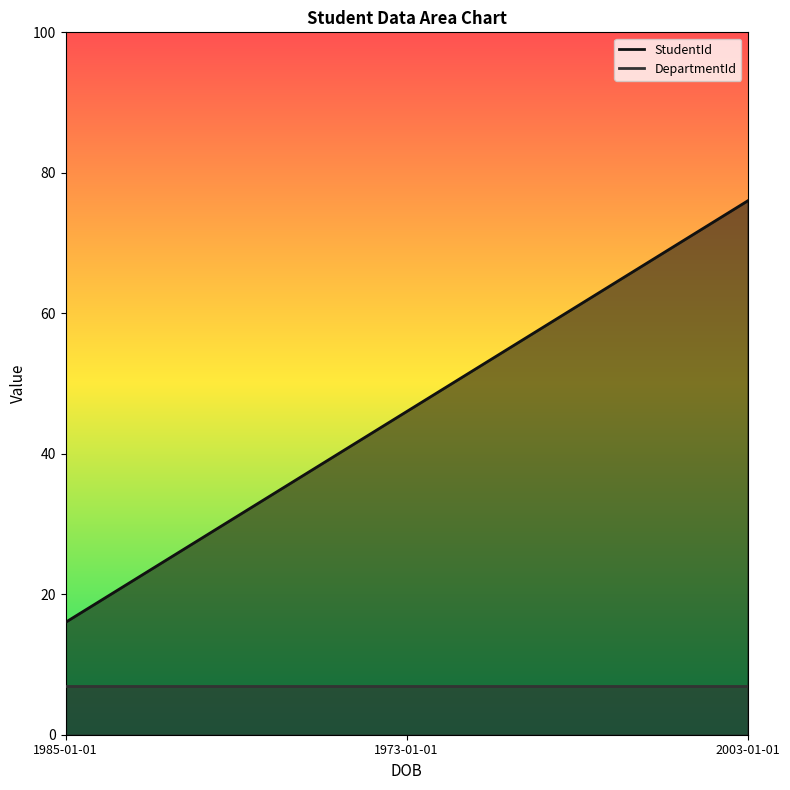

Count the values in the range 16 to 76.

3